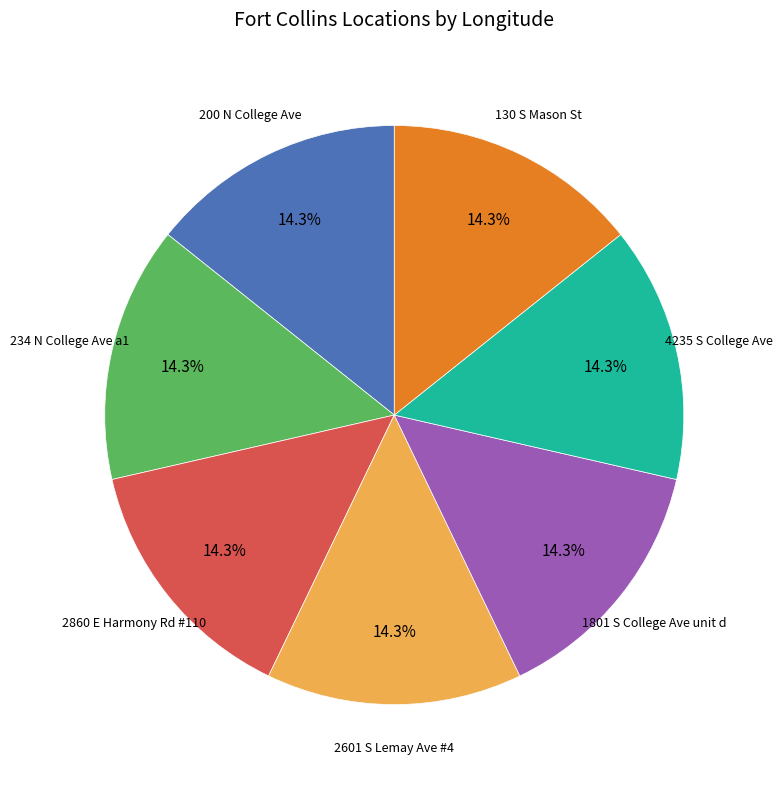

Is 2601 S Lemay Ave #4 the majority of the pie?

No